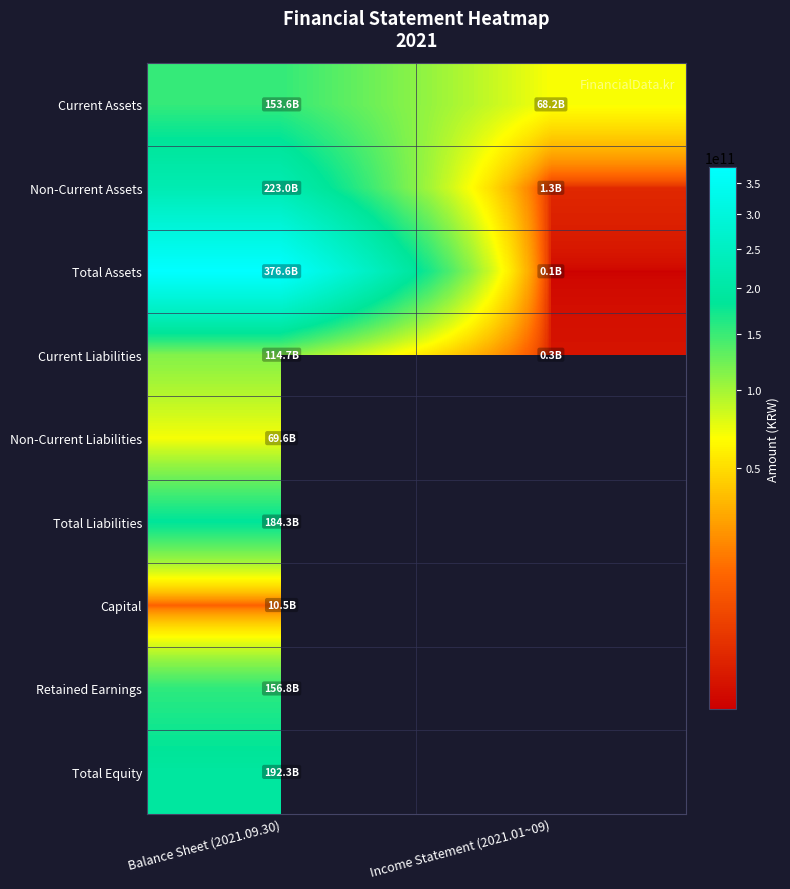

What is the greatest value displayed?

376565348491